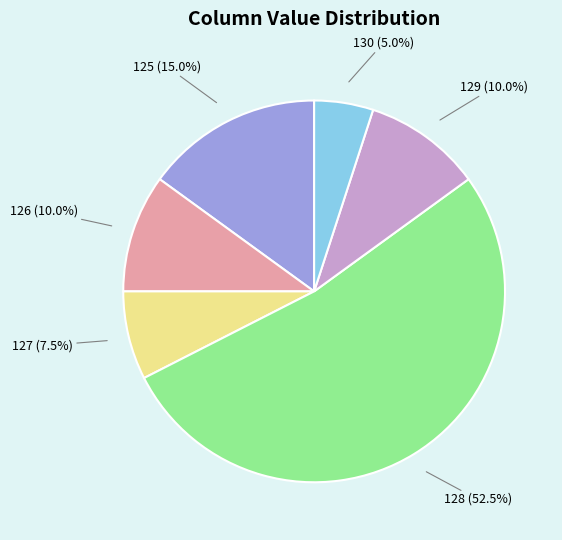

Approximately how many times larger is the value at 126 compared to 130?

2.0